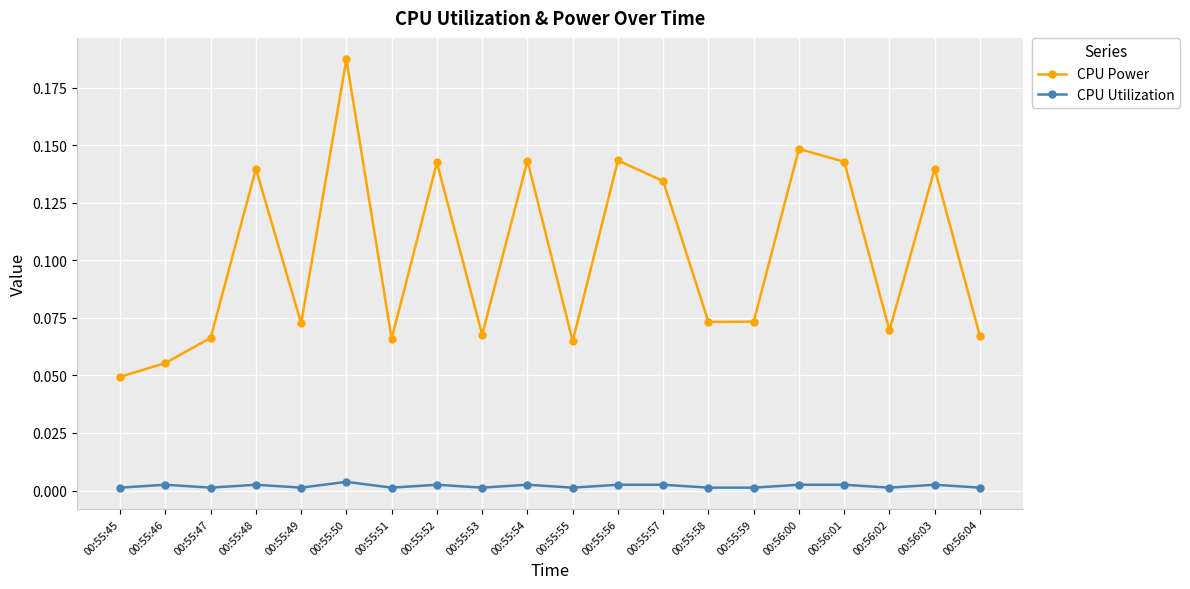

How many interior local valleys does the CPU Power series have?

6